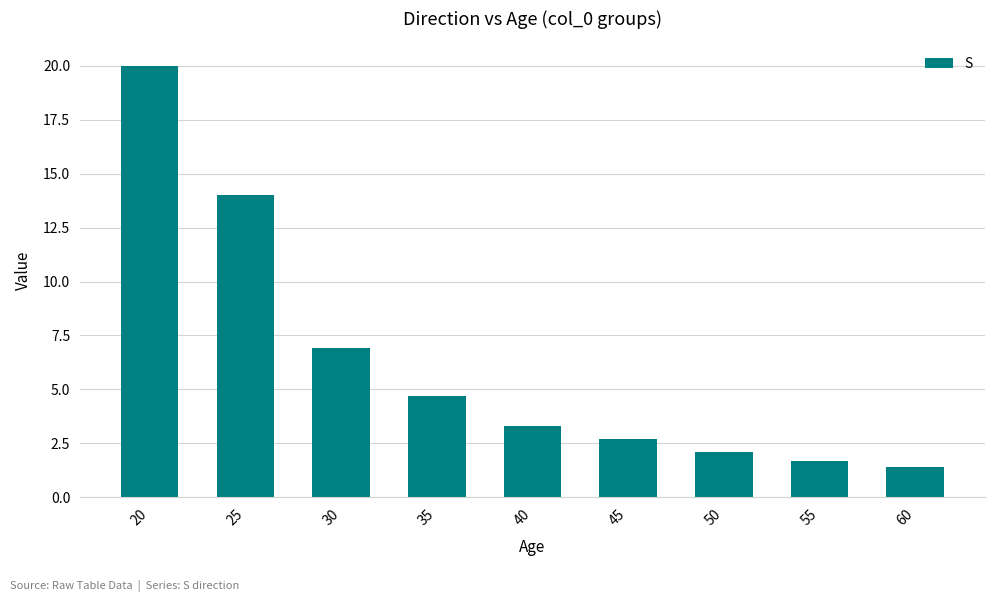

Where does the data first go above 3?

20